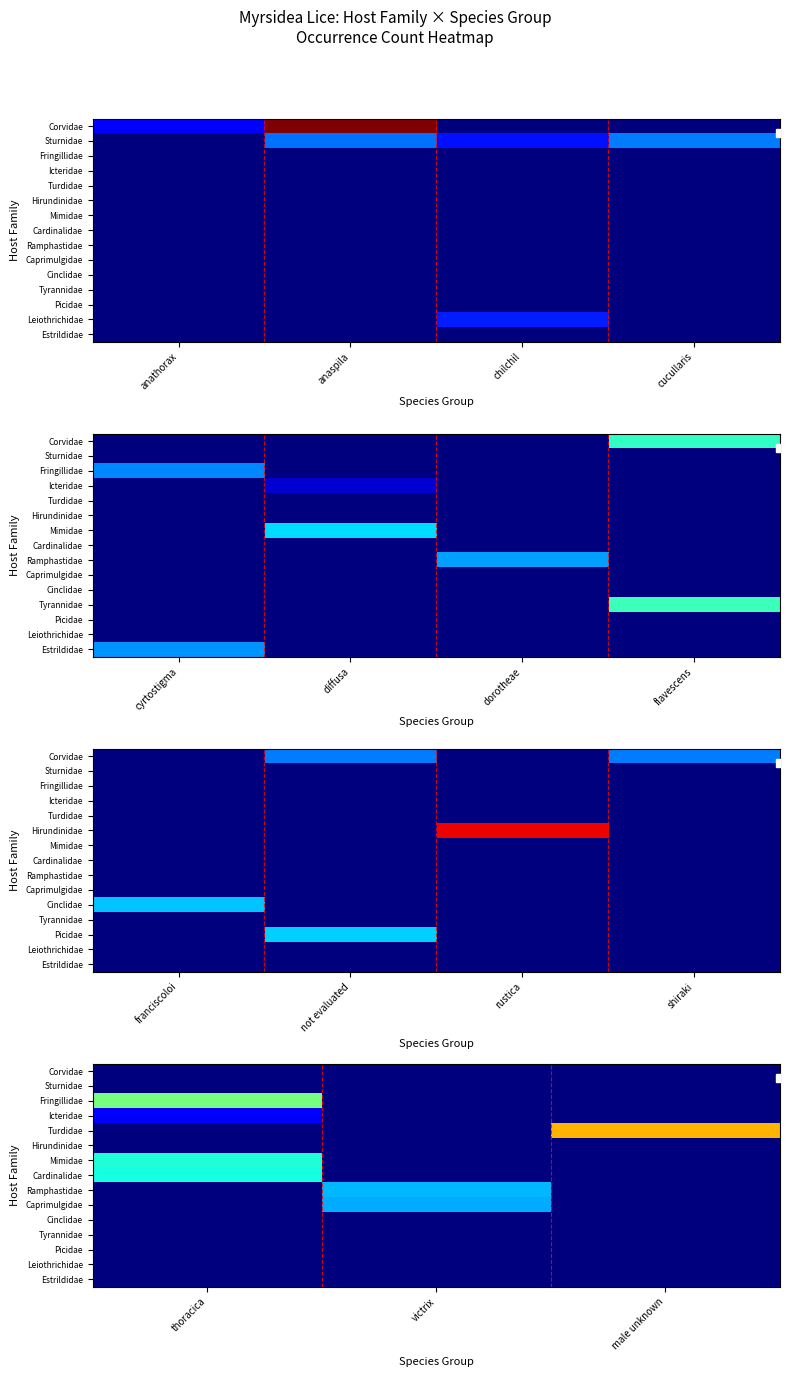

The value of Hirundinidae at male unknown is 0. True or false?

True